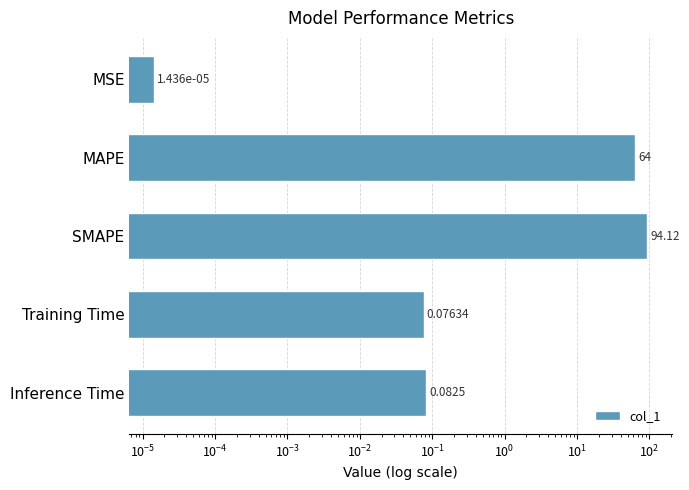

How many series are shown in this chart?

1